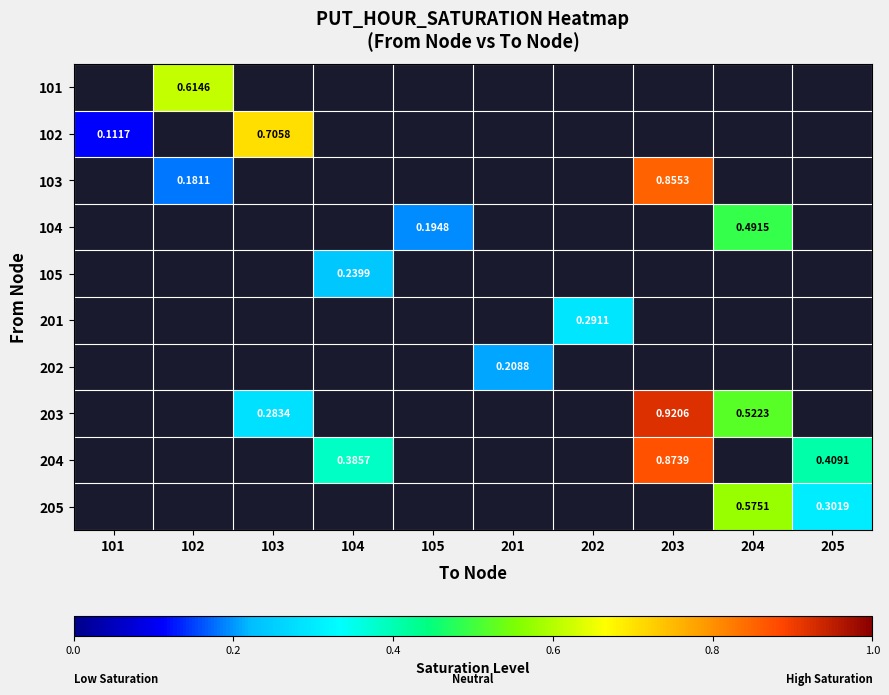

What is the greatest value displayed?

0.9